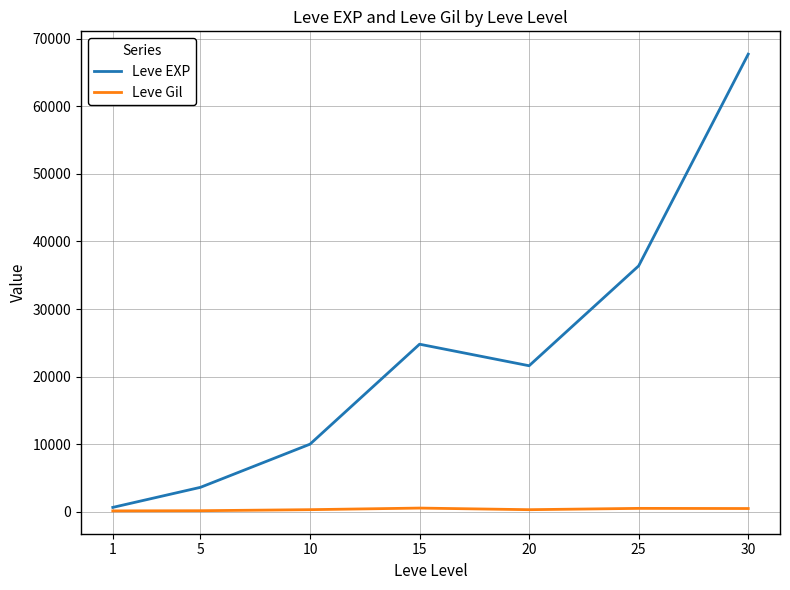

What are all the series names shown in the legend?

Leve EXP, Leve Gil